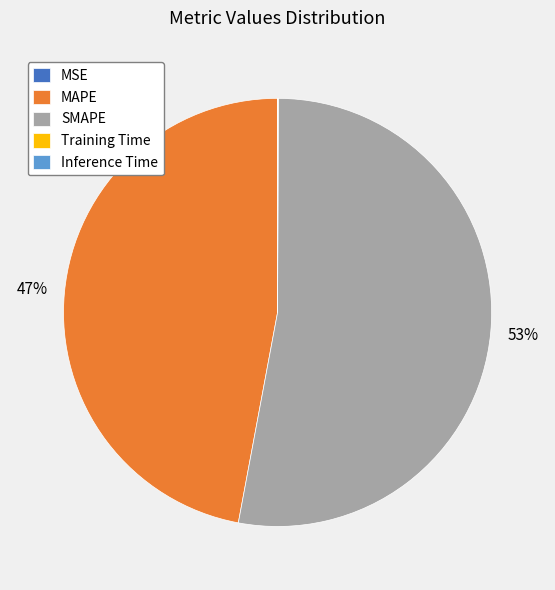

To the nearest percent, what is the difference between the largest and smallest slice percentages?

53%